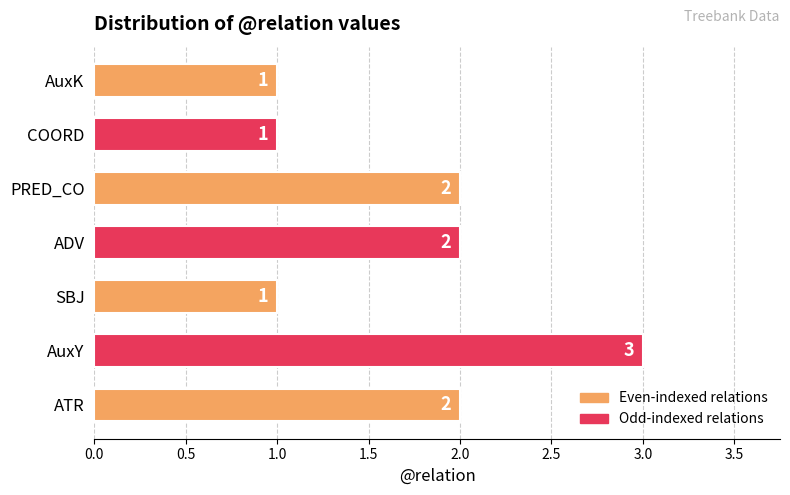

Reading bottom to top, list all the values displayed in this chart.

ATR=2	AuxY=3	SBJ=1	ADV=2	PRED_CO=2	COORD=1	AuxK=1